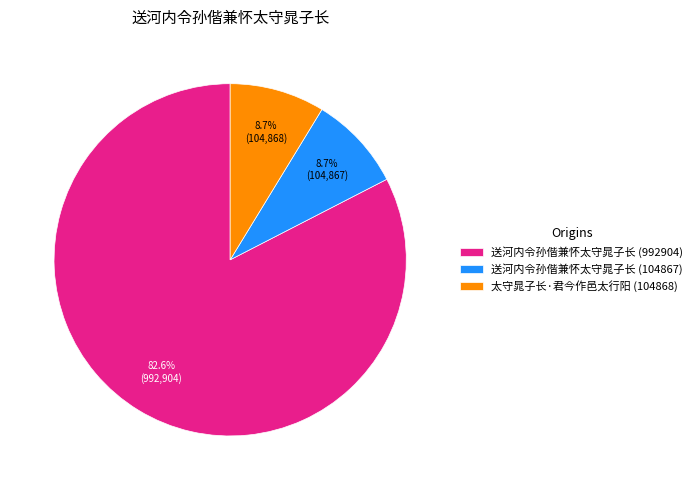

Which has a higher value, 太守晁子长·君今作邑太行阳 (104868) or 送河内令孙偕兼怀太守晁子长 (992904)?

送河内令孙偕兼怀太守晁子长 (992904)